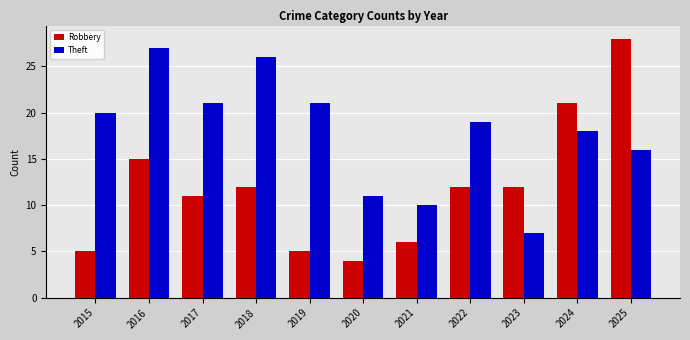

At how many categories does at least one series exceed 7?

11